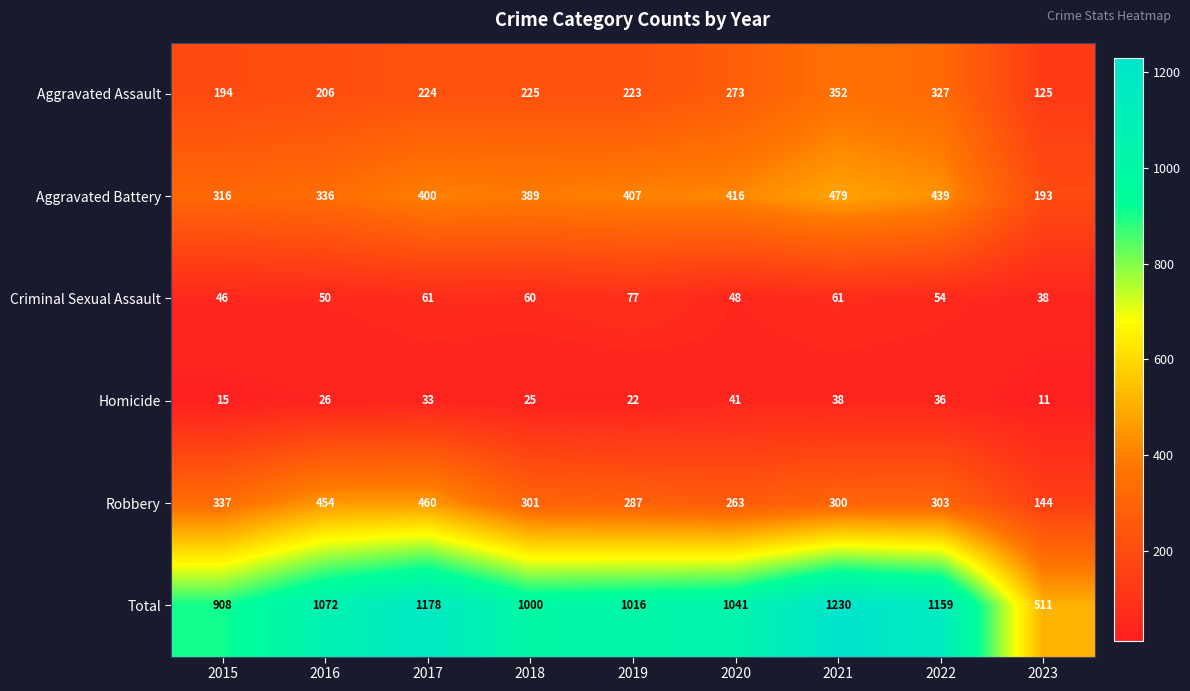

What is the difference between the second highest and second lowest values in the Total series?

270